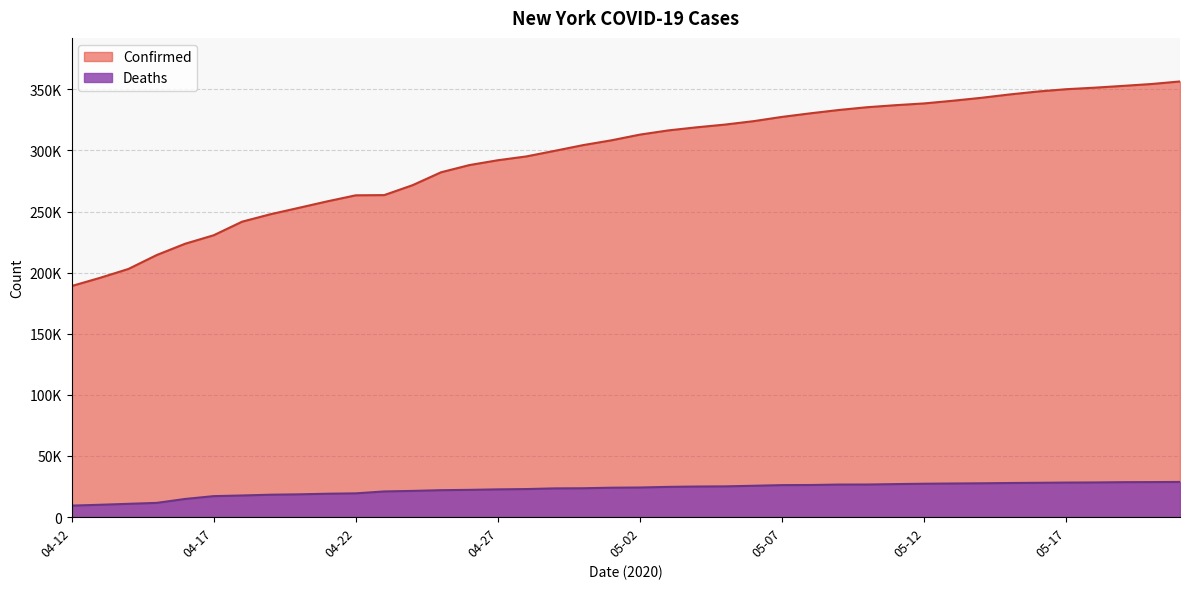

What position from the right is 05-06?

16